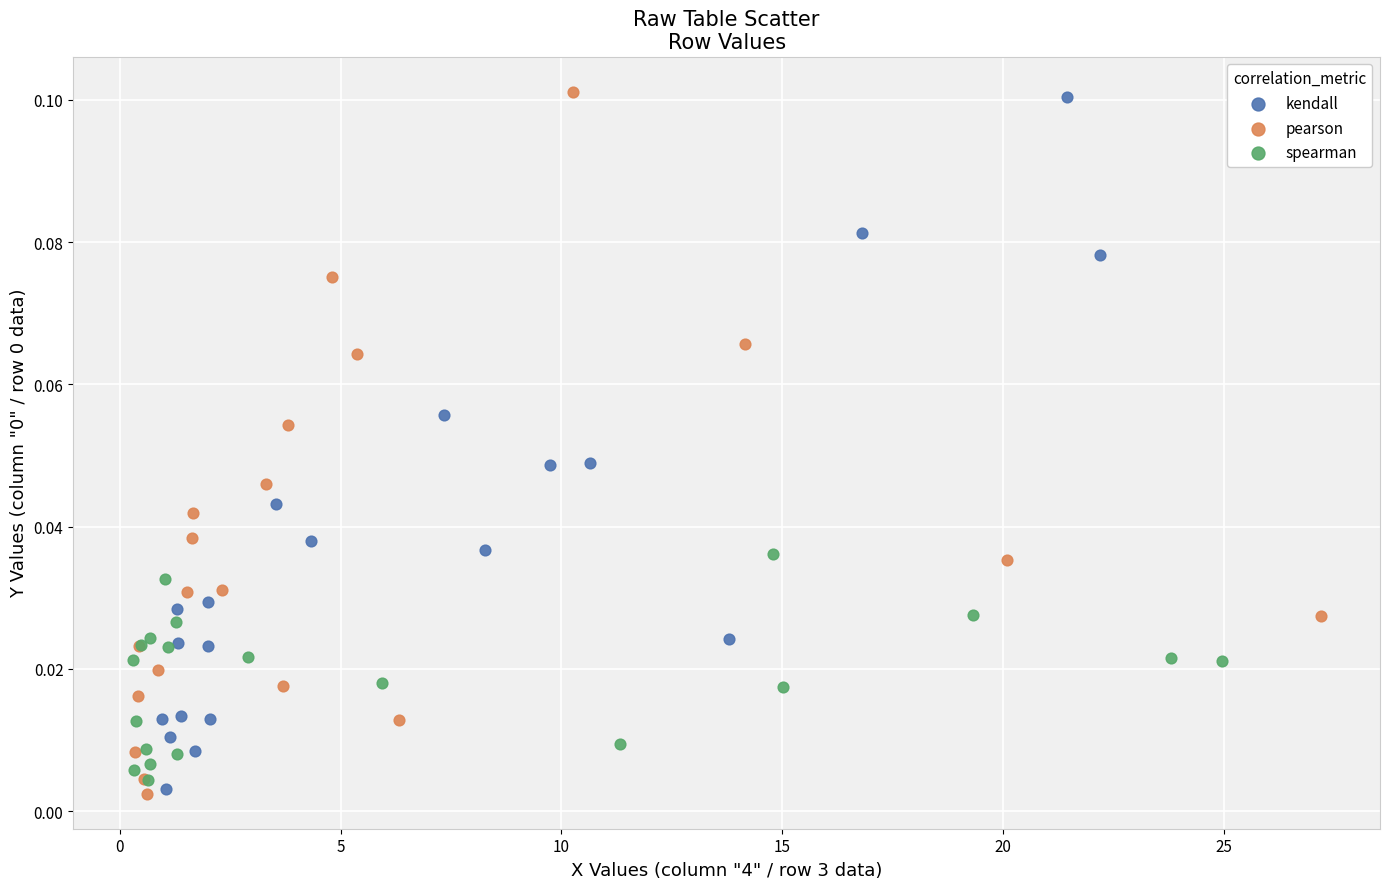

Which series has the largest Y range (max minus min)?

pearson